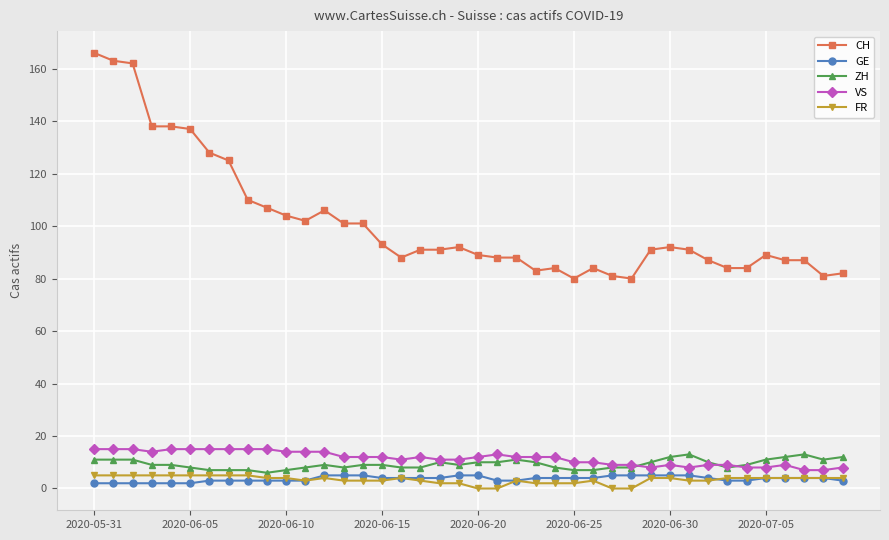

Which series has the largest total across all categories?

CH